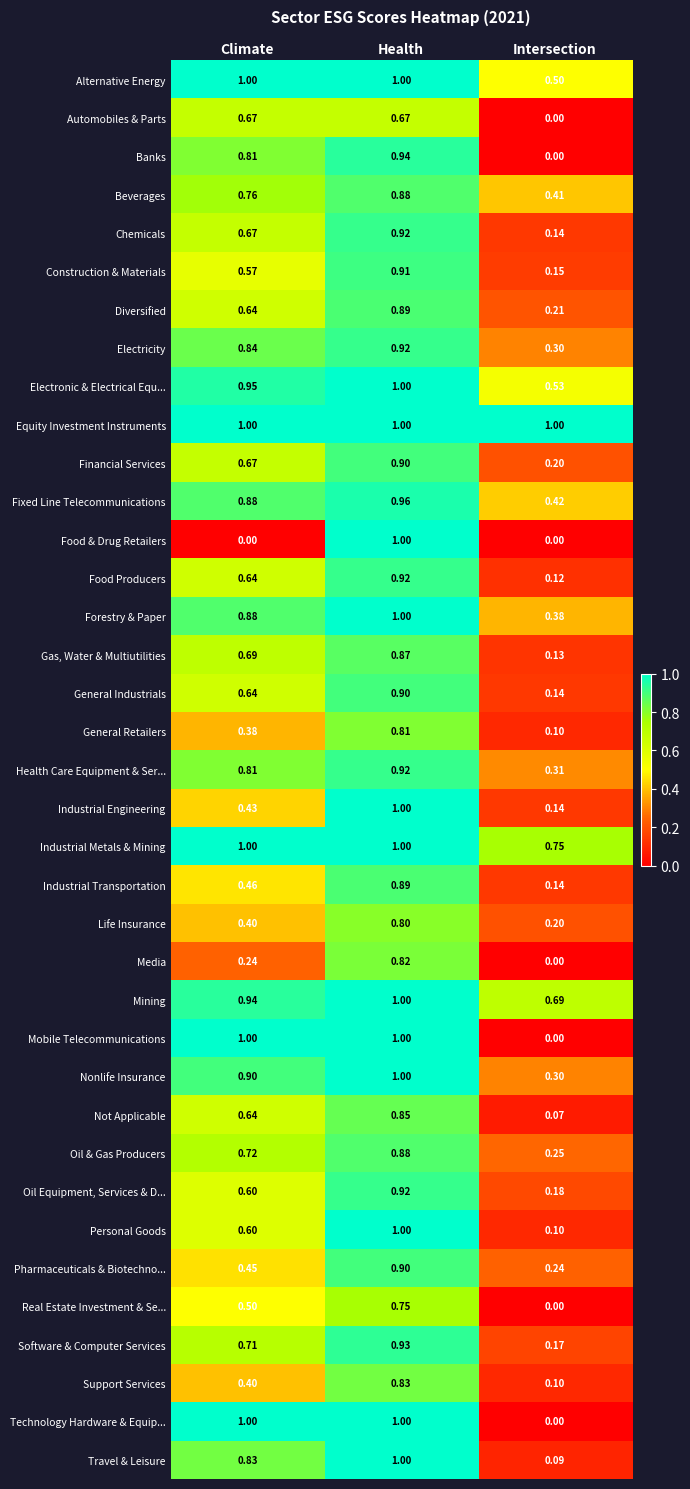

At which label does Fixed Line Telecommunications reach its peak?

Health